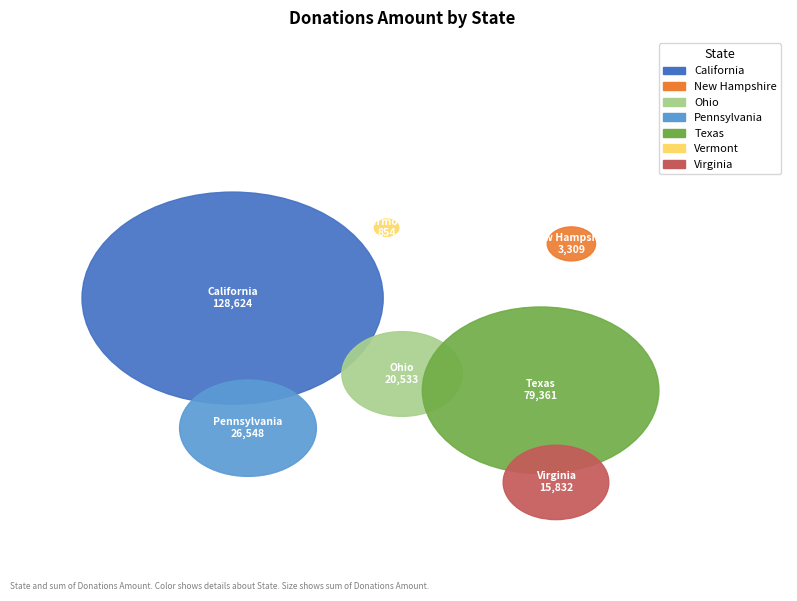

To the nearest percent, what is the average slice percentage?

14%